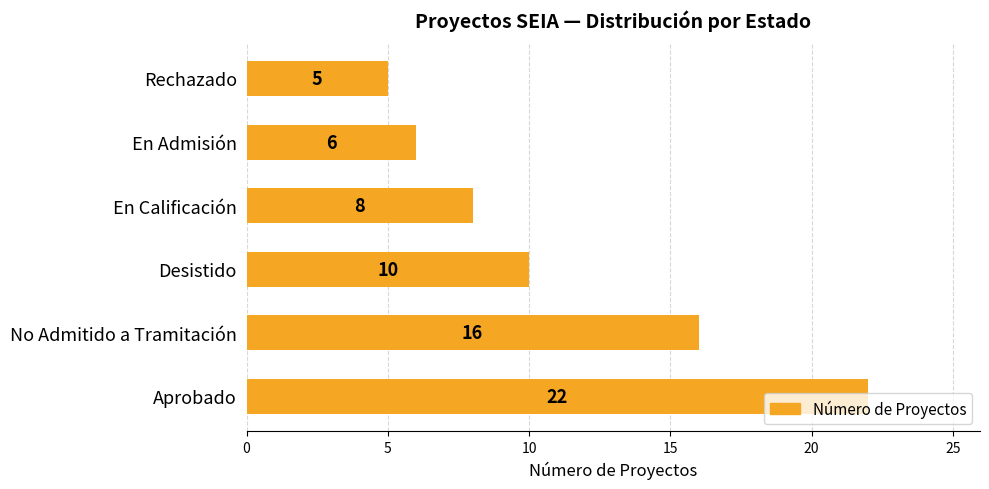

What is the change in value from En Calificación to Rechazado?

-3